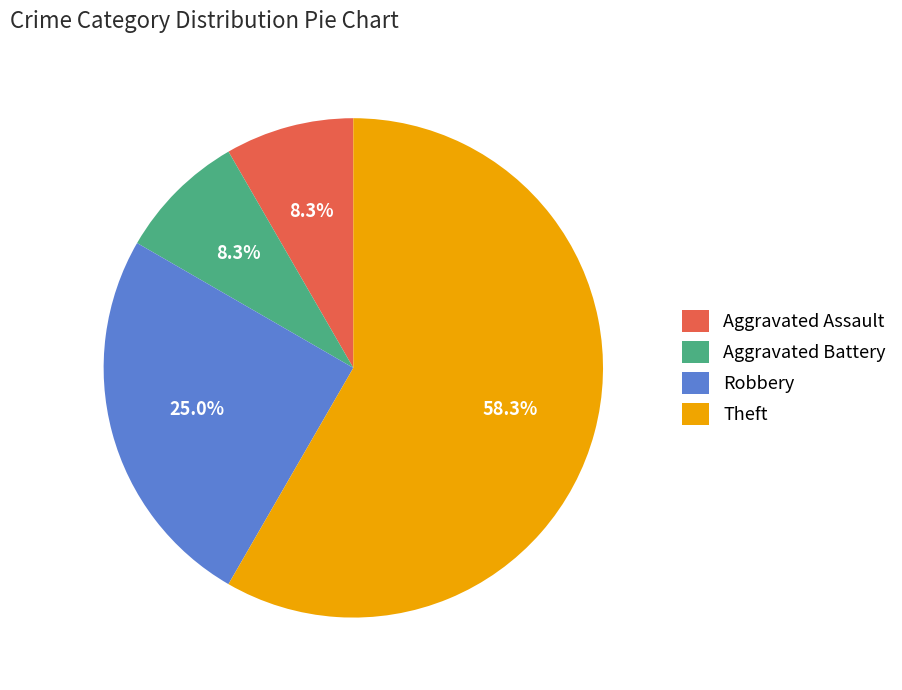

Which slice is the largest?

Theft